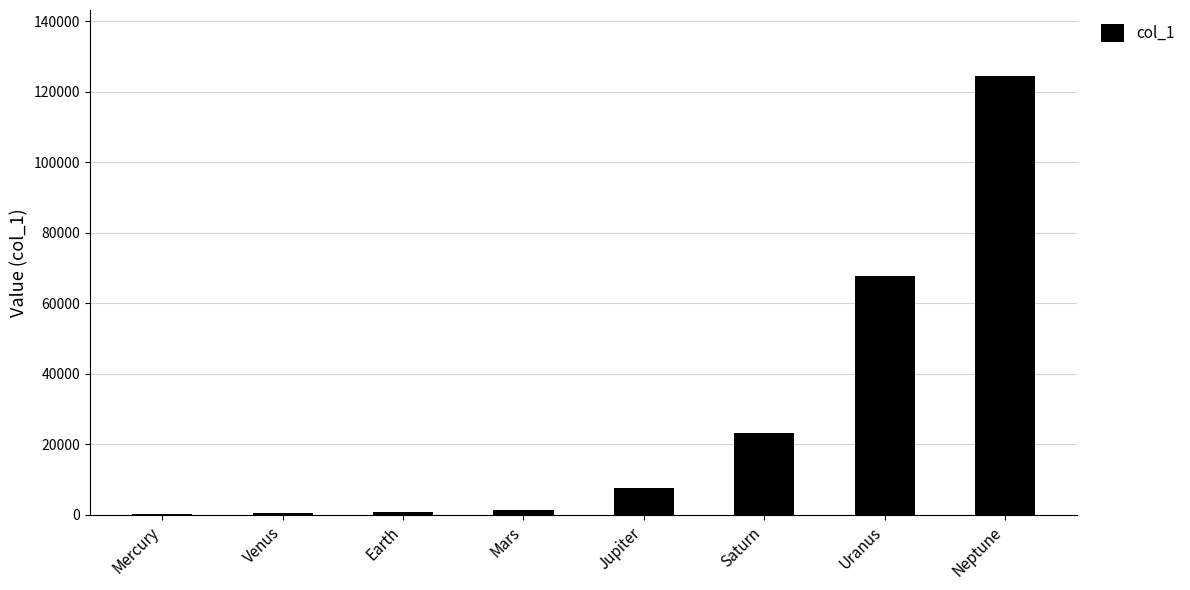

What is the greatest value displayed?

124475